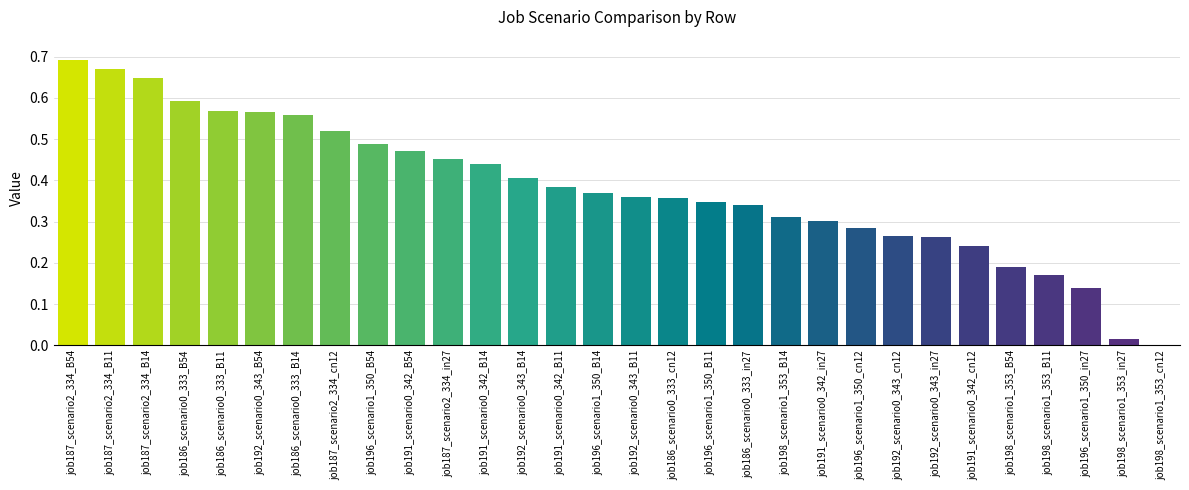

Reading right to left, transcribe all the data shown in this chart.

job186_scenario0_333: B54=0.6	cn12=0.4	B11=0.6	B14=0.6	in27=0.3
job187_scenario2_334: B54=0.7	cn12=0.5	B11=0.7	B14=0.6	in27=0.5
job191_scenario0_342: B54=0.5	cn12=0.2	B11=0.4	B14=0.4	in27=0.3
job192_scenario0_343: B54=0.6	cn12=0.3	B11=0.4	B14=0.4	in27=0.3
job196_scenario1_350: B54=0.5	cn12=0.3	B11=0.3	B14=0.4	in27=0.1
job198_scenario1_353: B54=0.2	cn12=0.0	B11=0.2	B14=0.3	in27=0.0